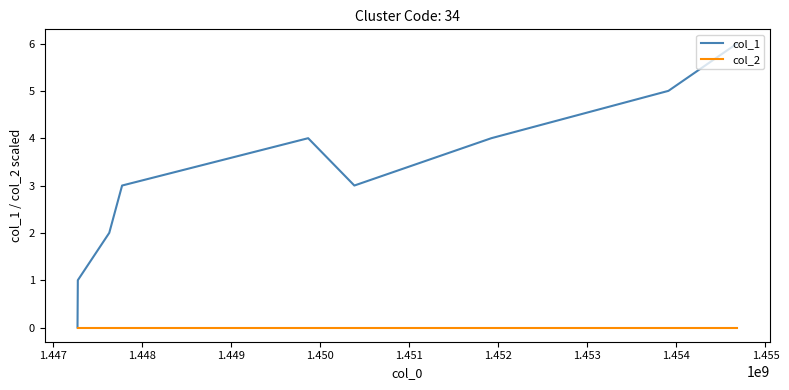

List the series in order of their overall mean, highest first.

col_1, col_2